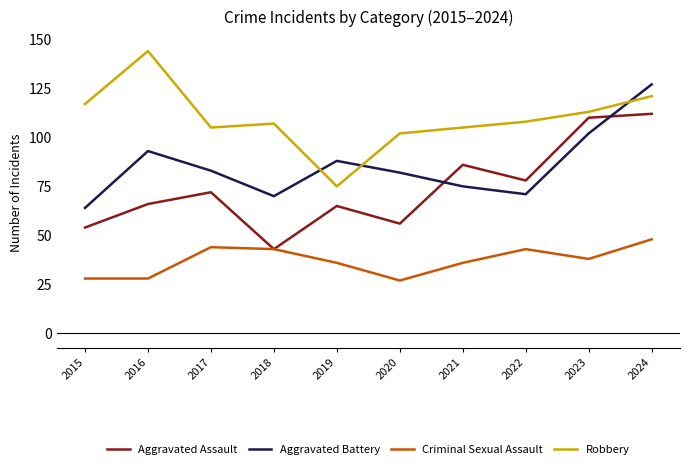

Which category has the highest value across all series?

2016